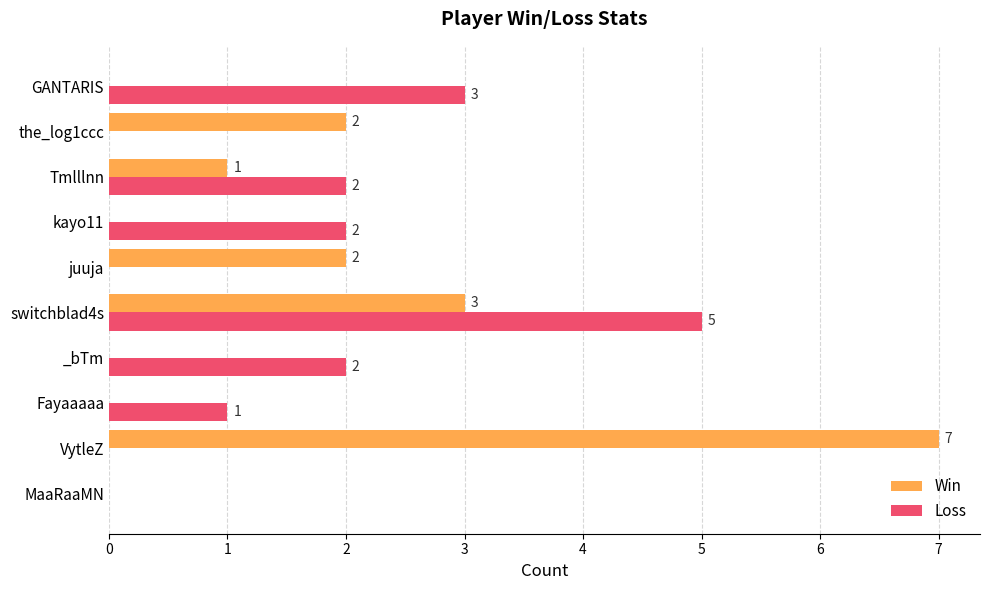

What are all the series names shown in the legend?

Win, Loss